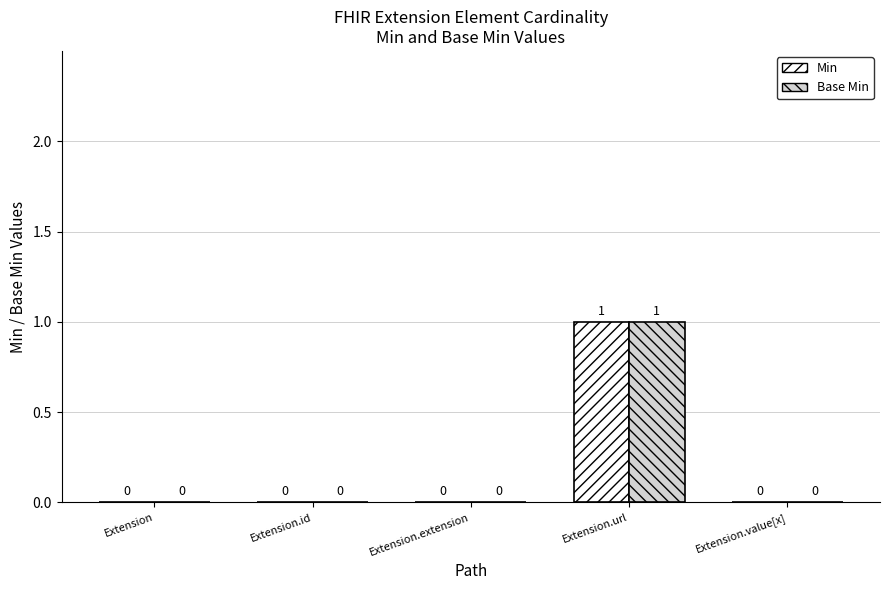

What are all the series names shown in the legend?

Min, Base Min